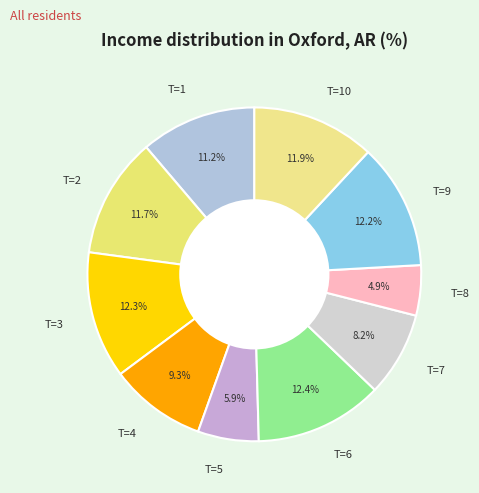

How many segments does this pie chart have?

10